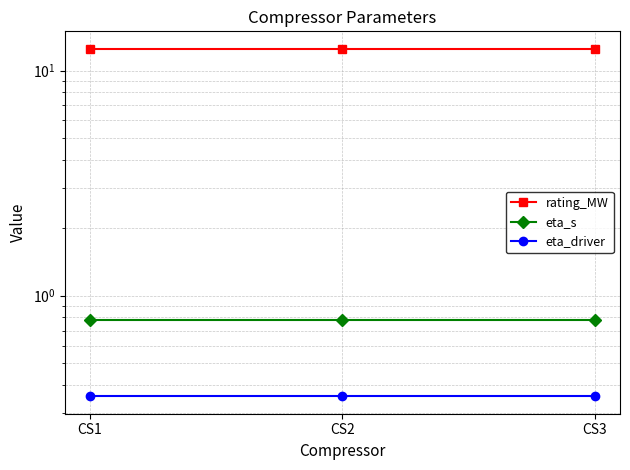

What is the difference between the highest and lowest values at CS2?

12.1